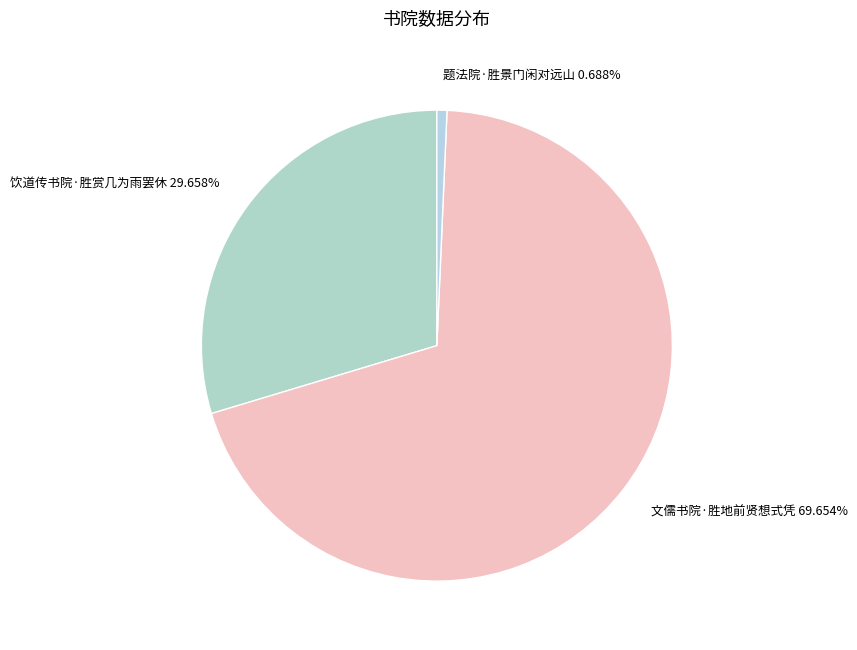

Is there any slice that represents more than half of the pie?

Yes